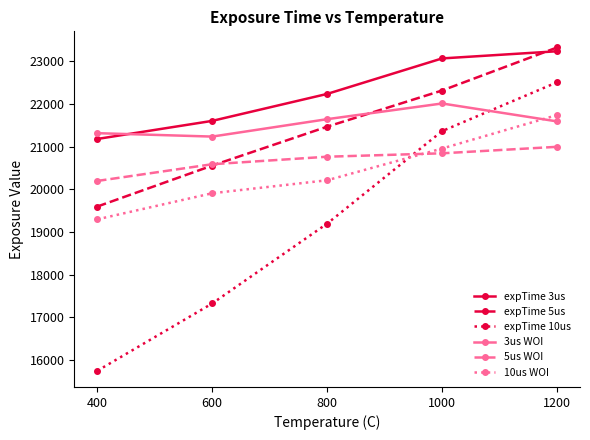

Which series has the largest range (max minus min)?

expTime 10us